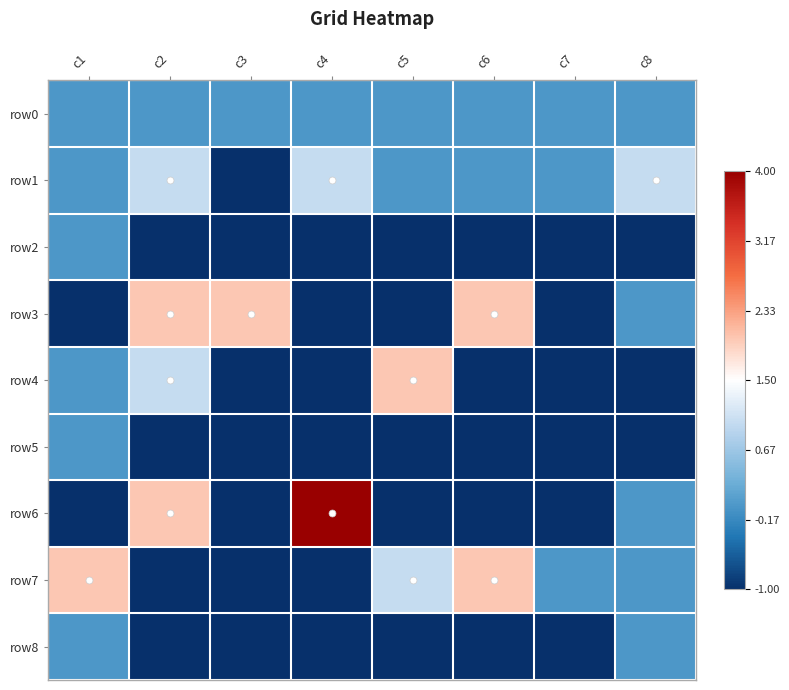

How many distinct data groups are displayed?

9